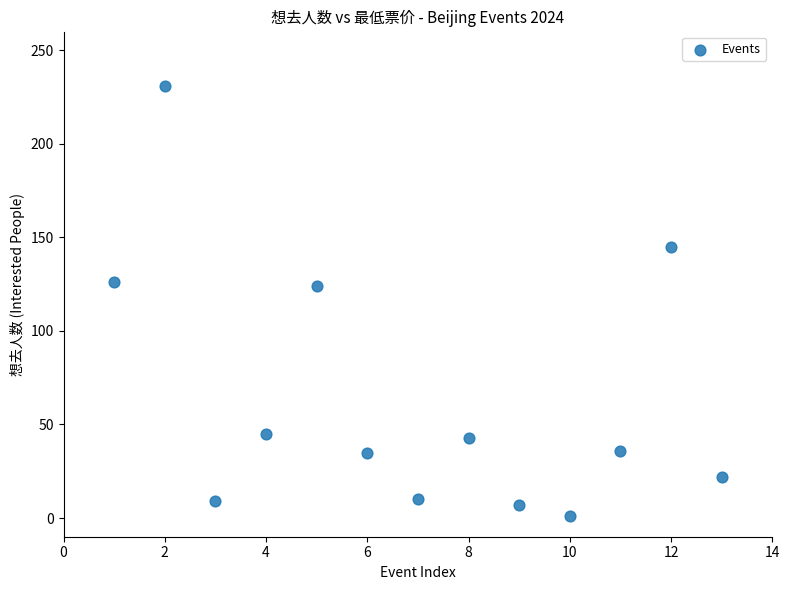

What is the range of Y values (max minus min)?

230